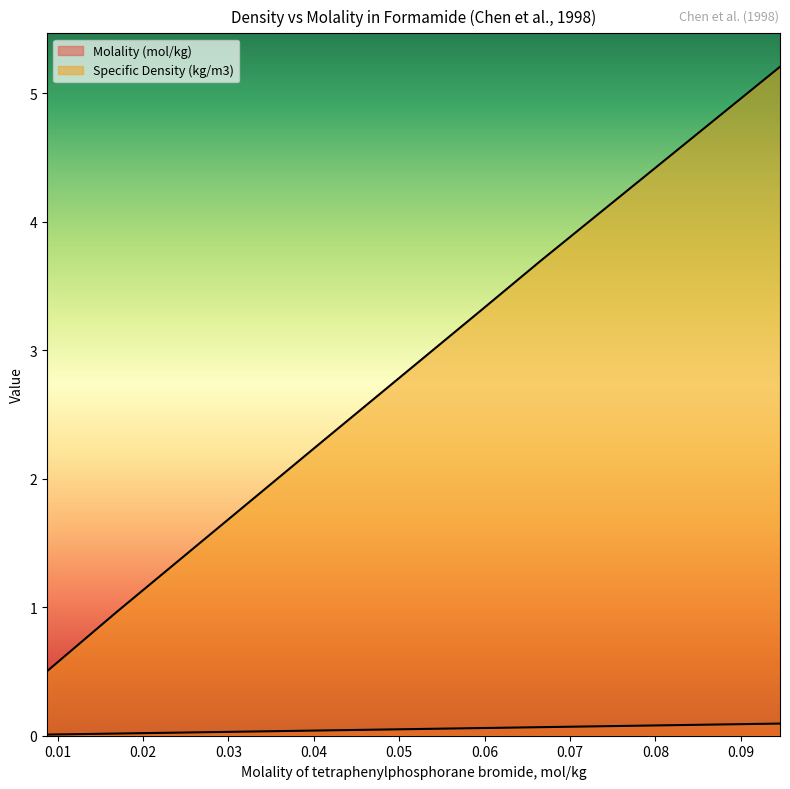

What is the label of the 1st point from the right?

0.0946